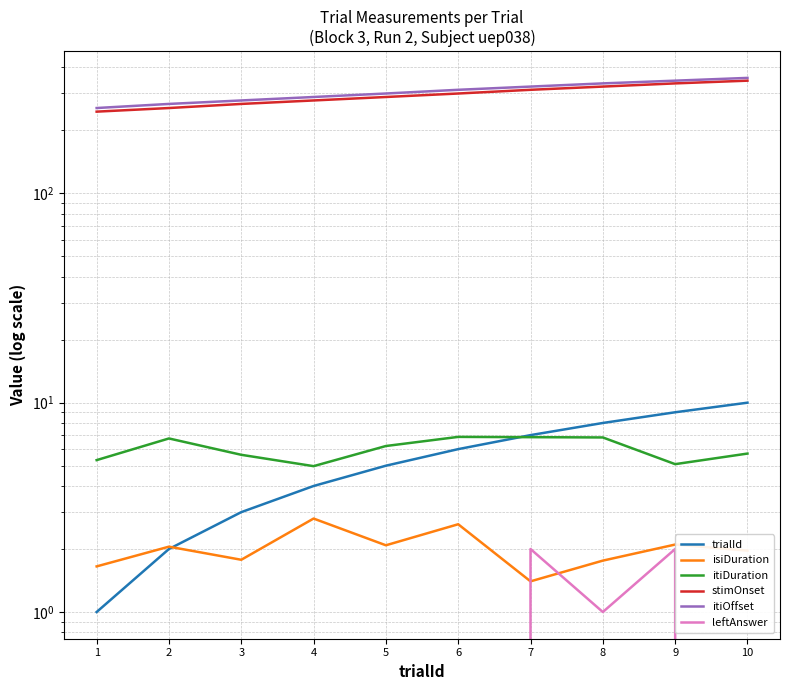

At which label does leftAnswer first exceed -1?

4